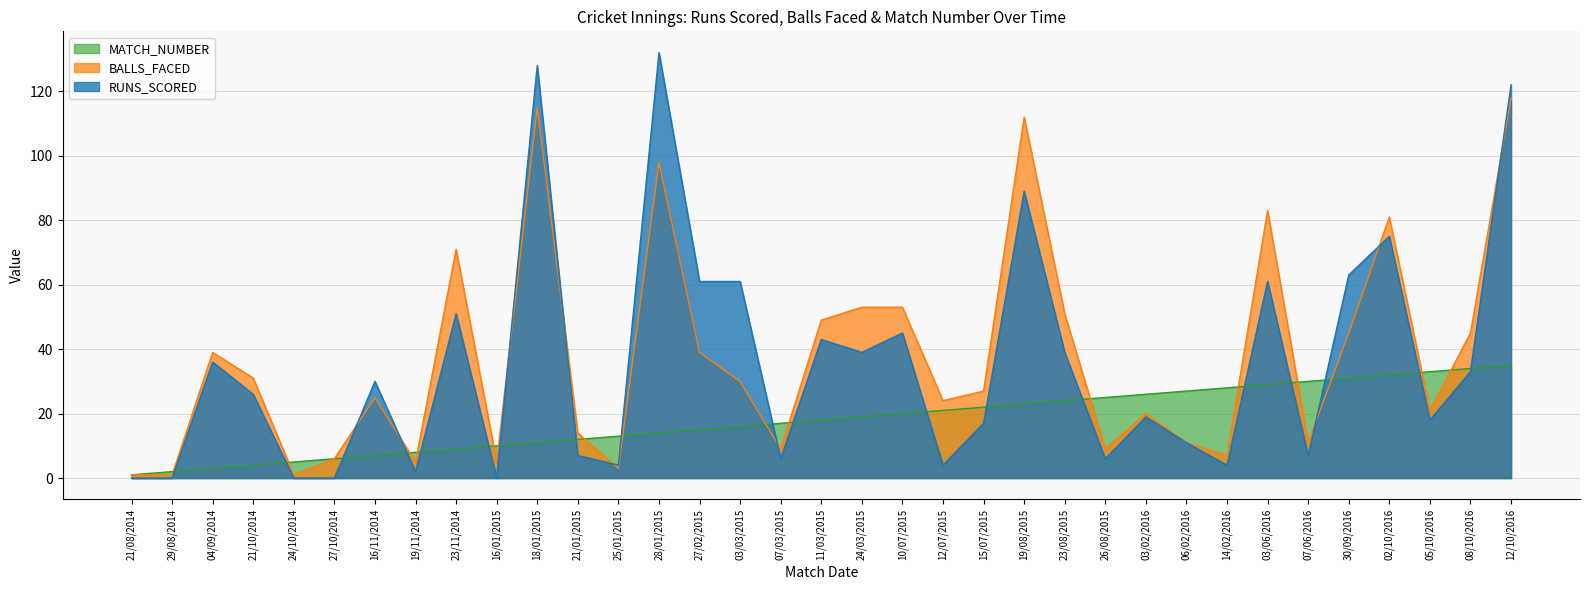

What are all the series names shown in the legend?

MATCH_NUMBER, BALLS_FACED, RUNS_SCORED